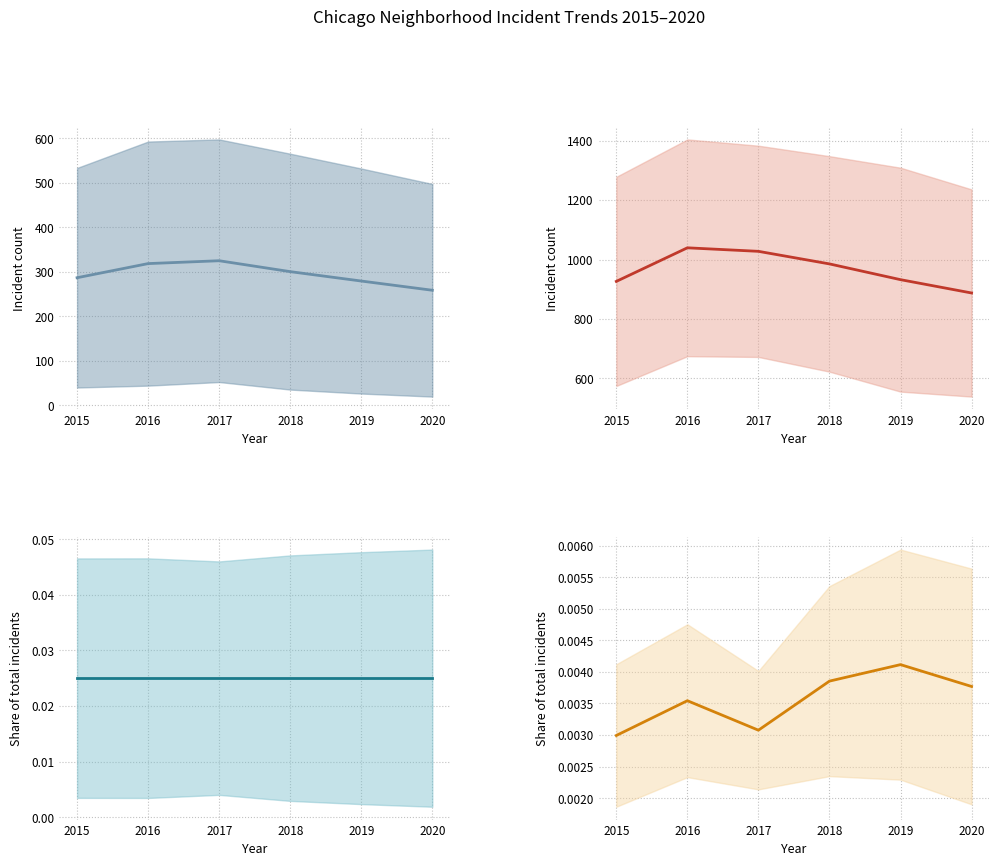

What is the sum of all All neighborhoods (share) values?

0.2